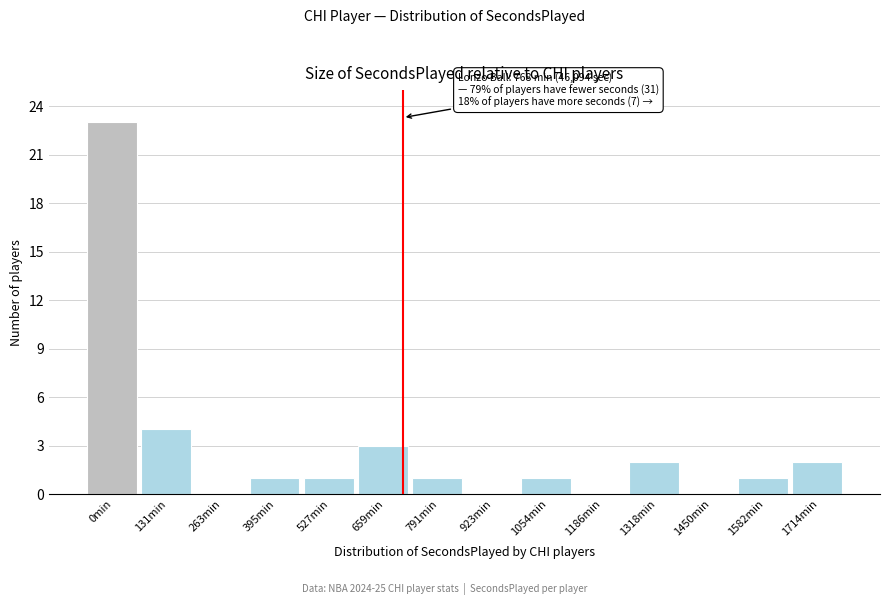

Reading right to left, list all the values displayed in this chart.

1714min=2	1582min=1	1450min=0	1318min=2	1186min=0	1054min=1	923min=0	791min=1	659min=3	527min=1	395min=1	263min=0	131min=4	0min=23